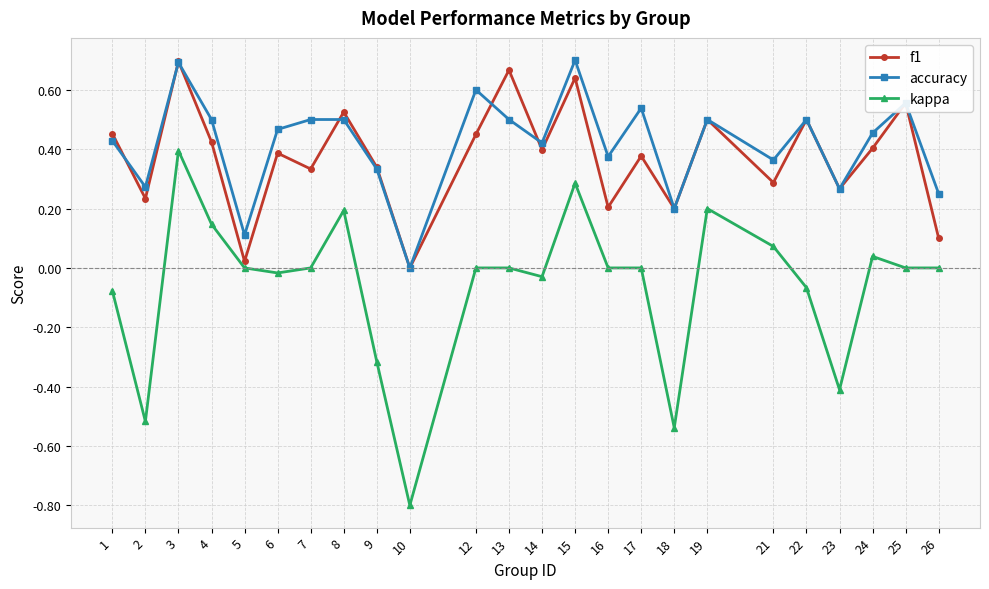

How many accuracy values are between 0 and 1?

24